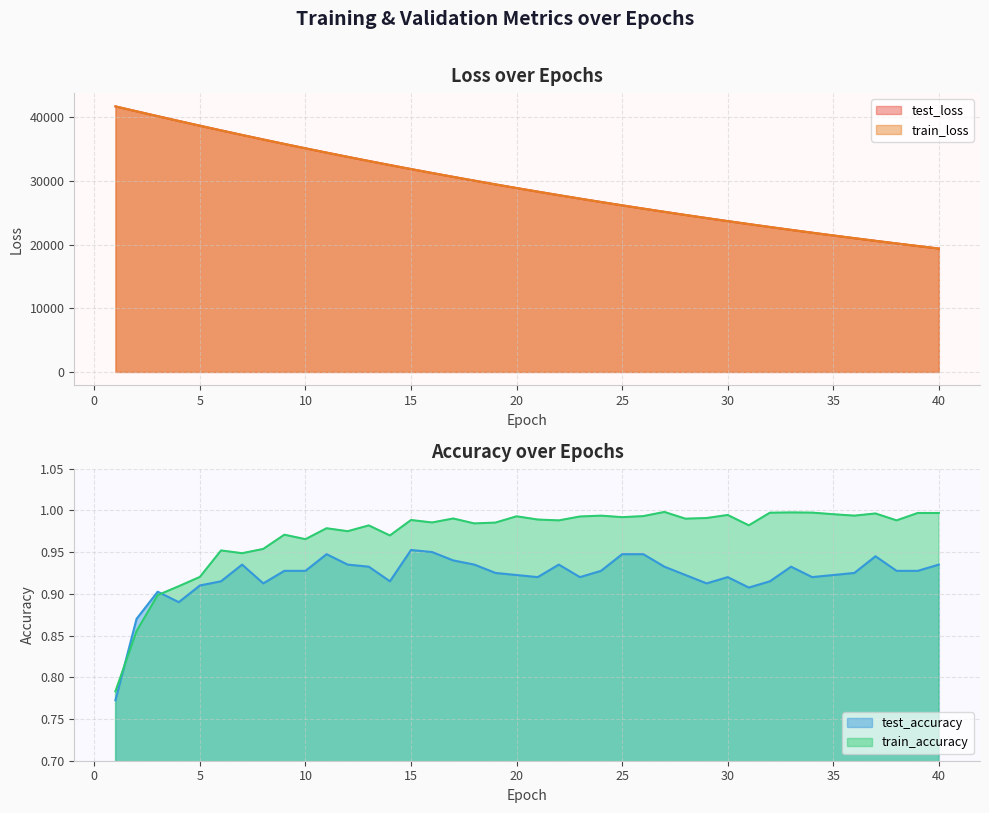

Reading left to right, extract all data points from this chart.

test_loss: 1=41713.6	2=40943.8	3=40180.6	4=39427.1	5=38683.0	6=37949.5	7=37227.0	8=36517.8	9=35818.6	10=35131.9	11=34456.1	12=33793.1	13=33140.8	14=32501.3	15=31871.4	16=31253.6	17=30646.9	18=30051.4	19=29466.4	20=28891.7	21=28328.0	22=27774.4	23=27231.4	24=26697.7	25=26173.8	26=25659.8	27=25155.2	28=24660.6	29=24174.9	30=23697.4	31=23229.5	32=22769.7	33=22318.6	34=21876.3	35=21441.8	36=21015.9	37=20597.5	38=20186.9	39=19784.4	40=19388.8
train_loss: 1=41715.8	2=40943.0	3=40179.8	4=39425.8	5=38681.7	6=37947.4	7=37225.4	8=36515.3	9=35816.1	10=35129.6	11=34454.1	12=33790.7	13=33138.5	14=32498.5	15=31869.1	16=31251.5	17=30644.8	18=30049.2	19=29464.2	20=28889.7	21=28326.0	22=27772.6	23=27229.1	24=26695.7	25=26172.2	26=25658.2	27=25153.7	28=24658.6	29=24172.7	30=23695.6	31=23227.6	32=22768.0	33=22317.1	34=21874.6	35=21440.4	36=21014.2	37=20596.0	38=20185.7	39=19782.8	40=19387.6
test_accuracy: 1=0.8	2=0.9	3=0.9	4=0.9	5=0.9	6=0.9	7=0.9	8=0.9	9=0.9	10=0.9	11=0.9	12=0.9	13=0.9	14=0.9	15=1.0	16=1.0	17=0.9	18=0.9	19=0.9	20=0.9	21=0.9	22=0.9	23=0.9	24=0.9	25=0.9	26=0.9	27=0.9	28=0.9	29=0.9	30=0.9	31=0.9	32=0.9	33=0.9	34=0.9	35=0.9	36=0.9	37=0.9	38=0.9	39=0.9	40=0.9
train_accuracy: 1=0.8	2=0.9	3=0.9	4=0.9	5=0.9	6=1.0	7=0.9	8=1.0	9=1.0	10=1.0	11=1.0	12=1.0	13=1.0	14=1.0	15=1.0	16=1.0	17=1.0	18=1.0	19=1.0	20=1.0	21=1.0	22=1.0	23=1.0	24=1.0	25=1.0	26=1.0	27=1.0	28=1.0	29=1.0	30=1.0	31=1.0	32=1.0	33=1.0	34=1.0	35=1.0	36=1.0	37=1.0	38=1.0	39=1.0	40=1.0